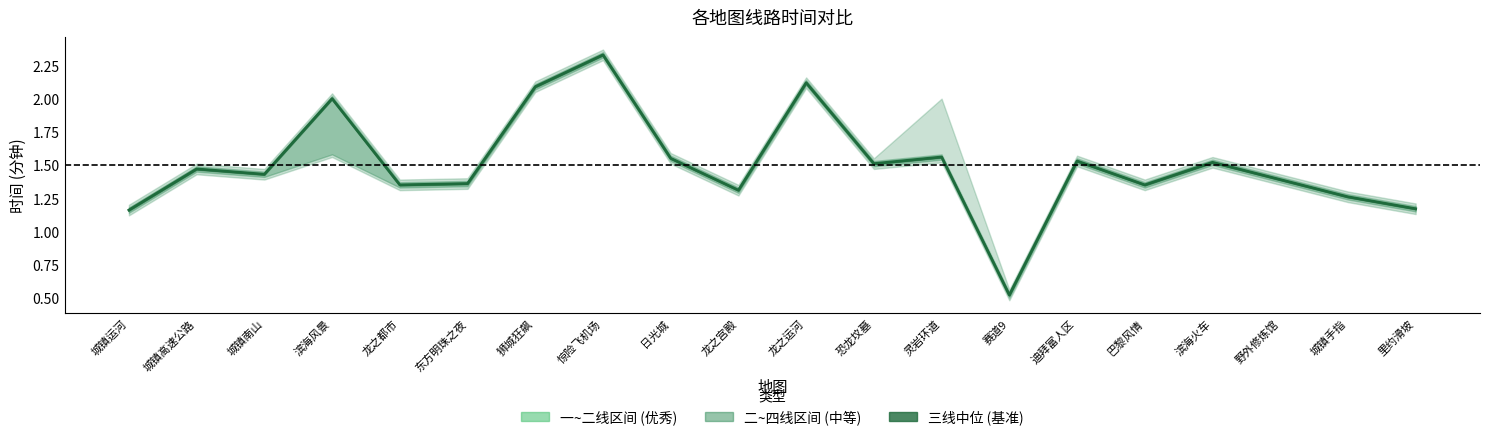

Reading right to left, list all the values displayed in this chart.

里约滑坡=1.2	城镇手指=1.3	野外修炼馆=1.4	滨海火车=1.5	巴黎风情=1.4	迪拜富人区=1.5	赛道9=0.5	灵岩环道=1.6	恐龙坟墓=1.5	龙之运河=2.1	龙之宫殿=1.3	日光城=1.6	惊险飞机场=2.3	狮城狂飙=2.1	东方明珠之夜=1.4	龙之都市=1.4	滨海风景=2.0	城镇南山=1.4	城镇高速公路=1.5	城镇运河=1.2